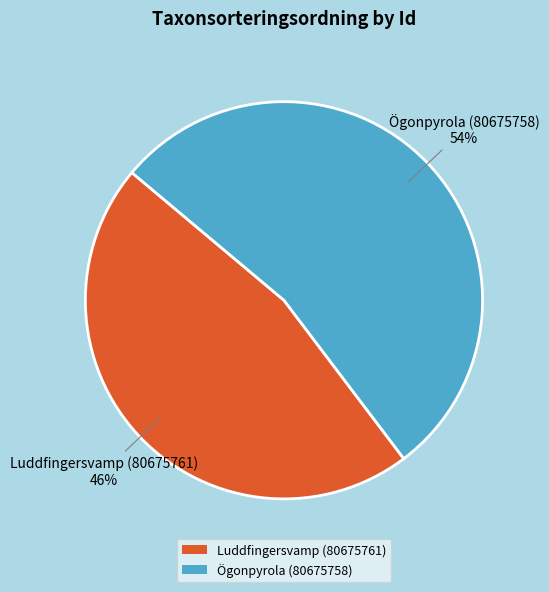

Between Luddfingersvamp (80675761) and Ögonpyrola (80675758), which is larger?

Ögonpyrola (80675758)